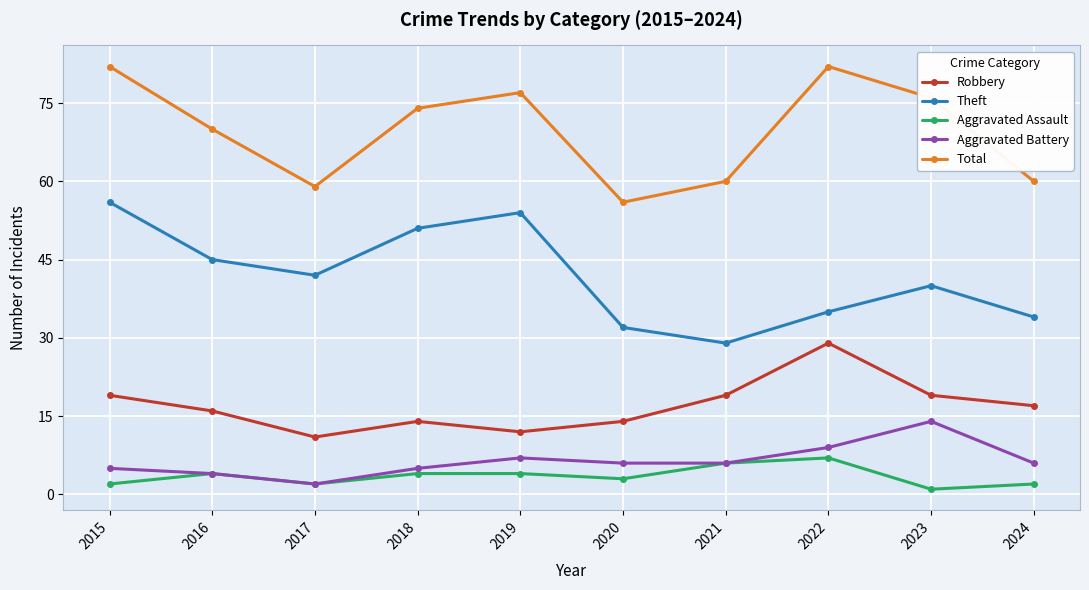

Is the value of Aggravated Assault at 2024 greater than the value of Total at 2017?

No